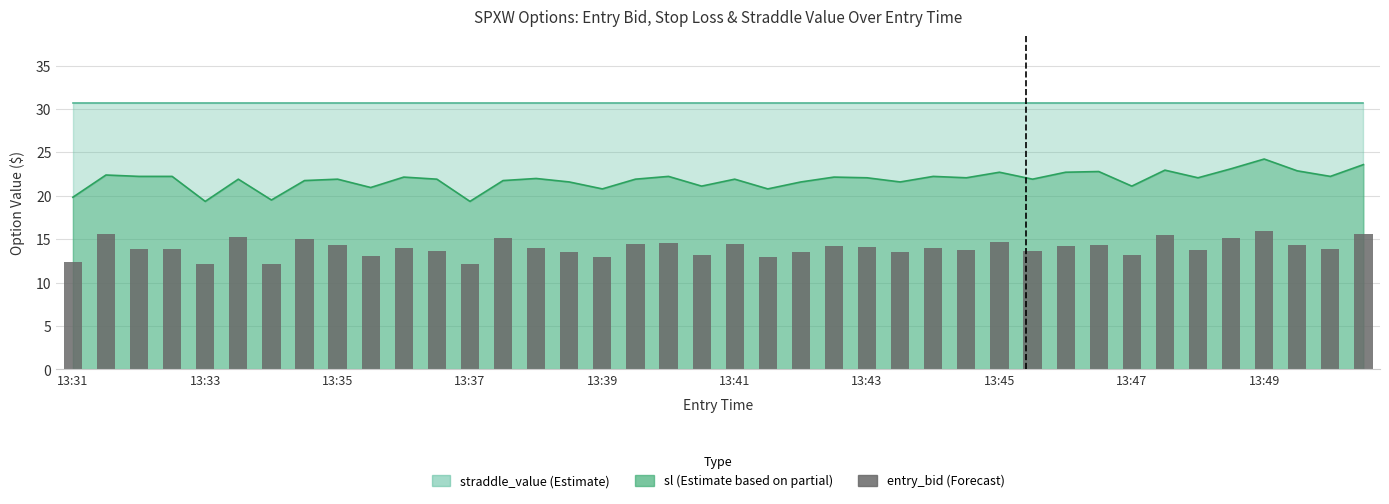

Count the number of values greater than 14.

18